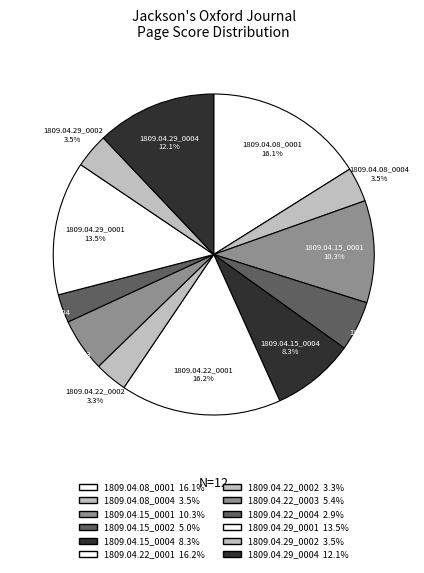

Combined, what portion of the pie is 1809.04.15_0001 and 1809.04.08_0001?

26.4%